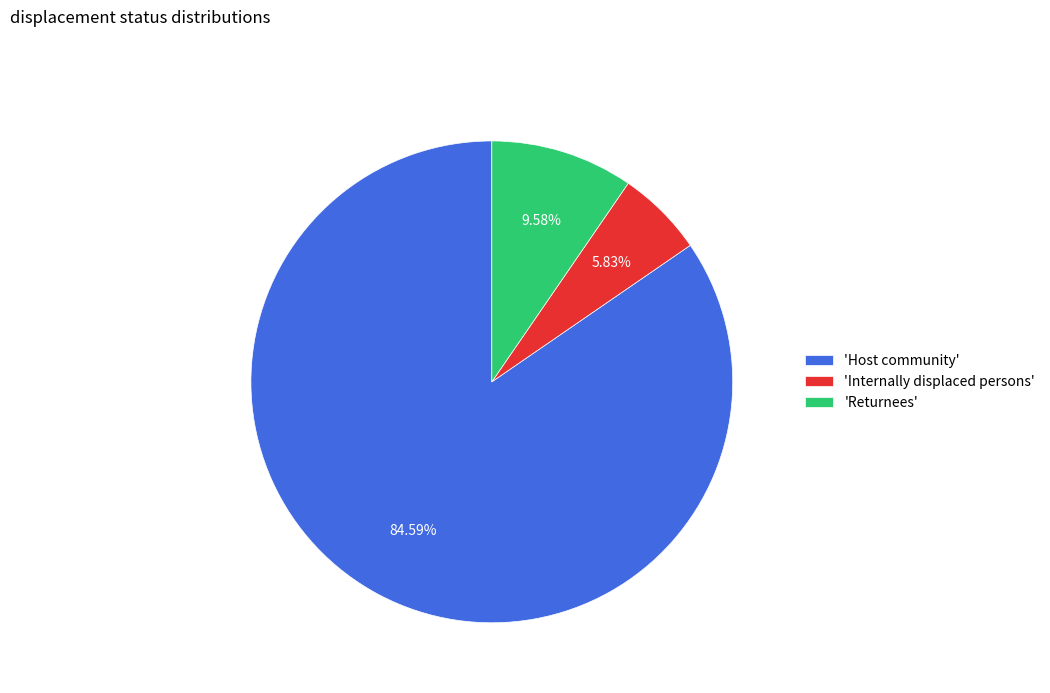

Which category has the smallest portion of the pie?

'Internally displaced persons'